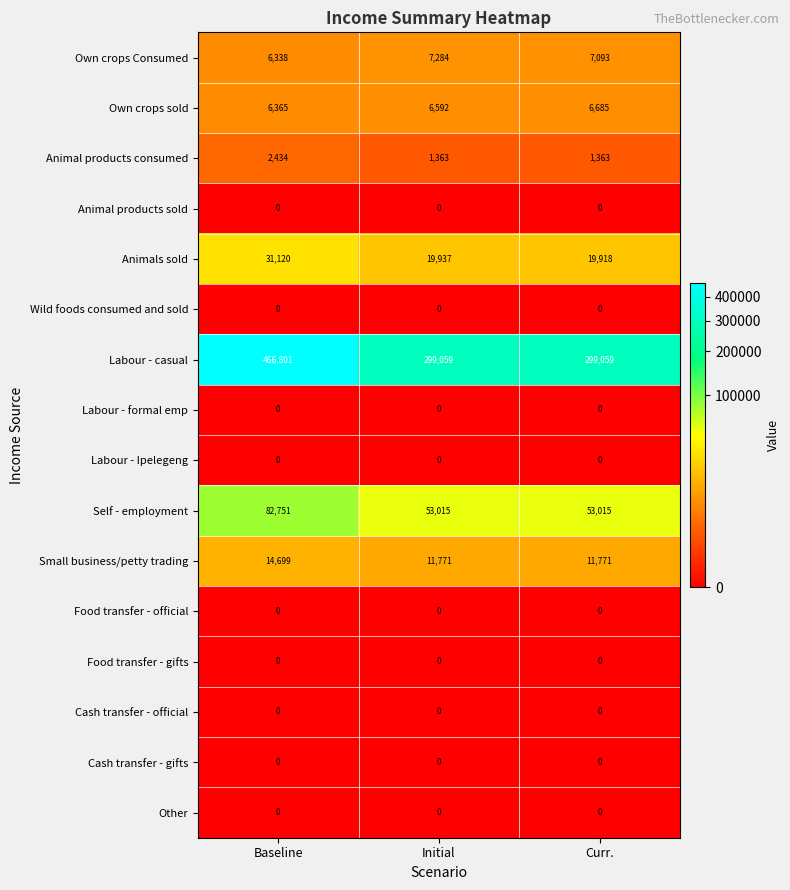

Which series has the largest total across all categories?

Labour - casual